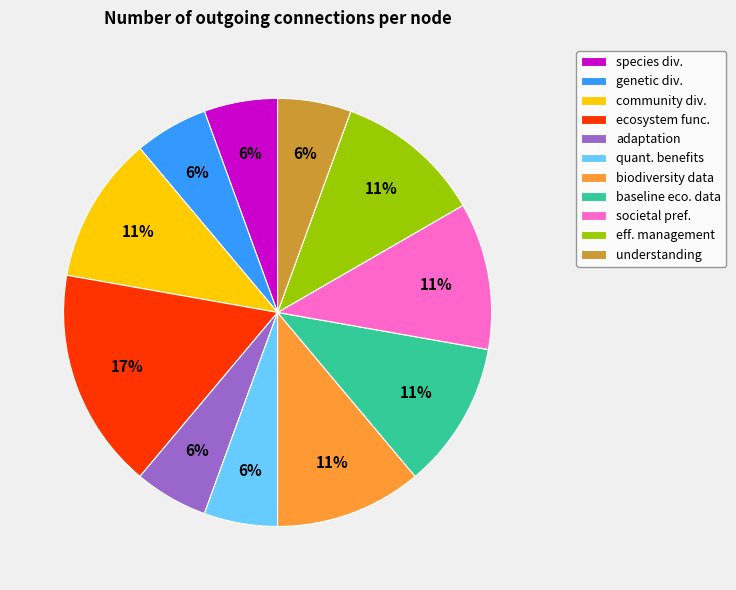

Does any single category account for the majority?

No